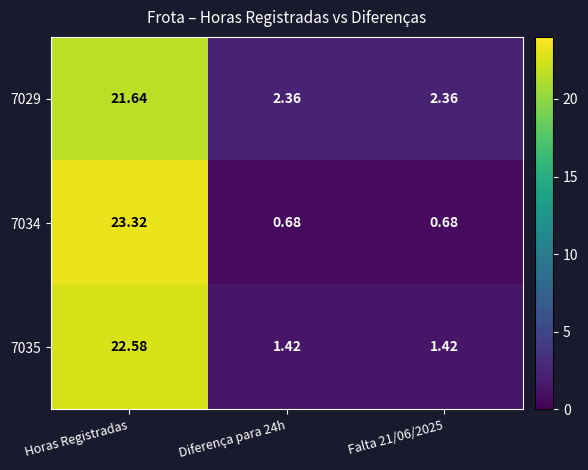

Which category has the highest value across all series?

Horas Registradas